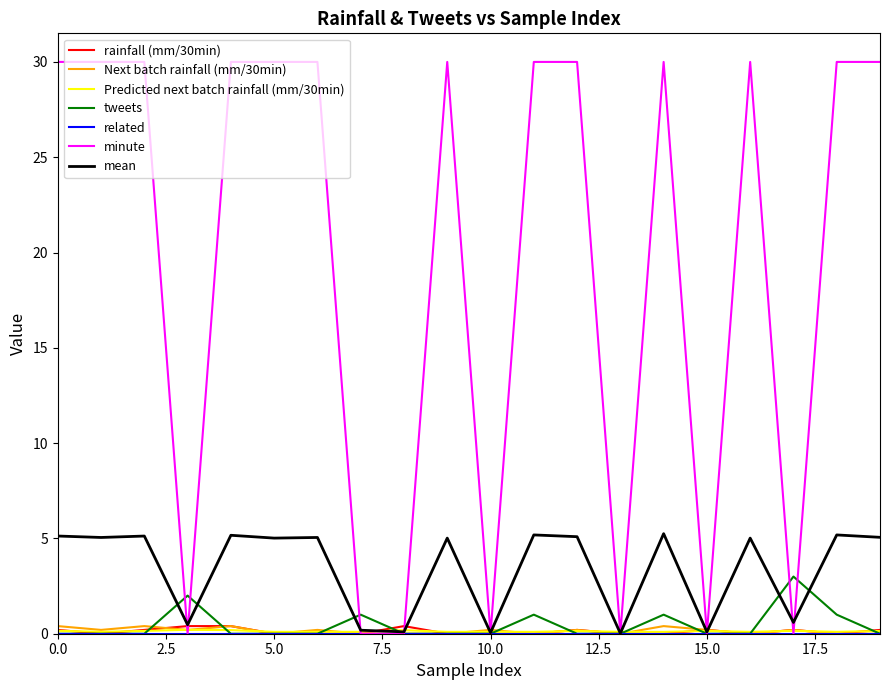

What is the greatest value displayed?

30.0